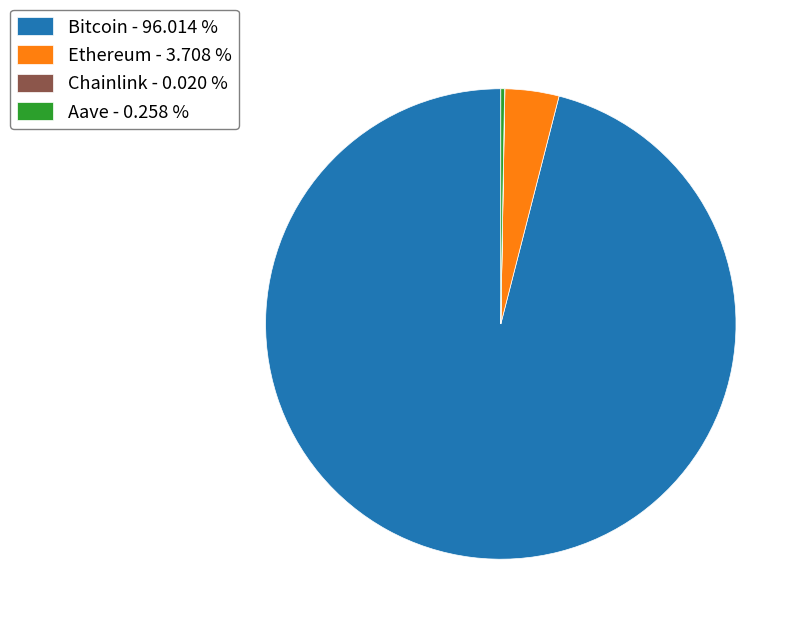

Which has a higher value, Ethereum - 3.708 % or Bitcoin - 96.014 %?

Bitcoin - 96.014 %